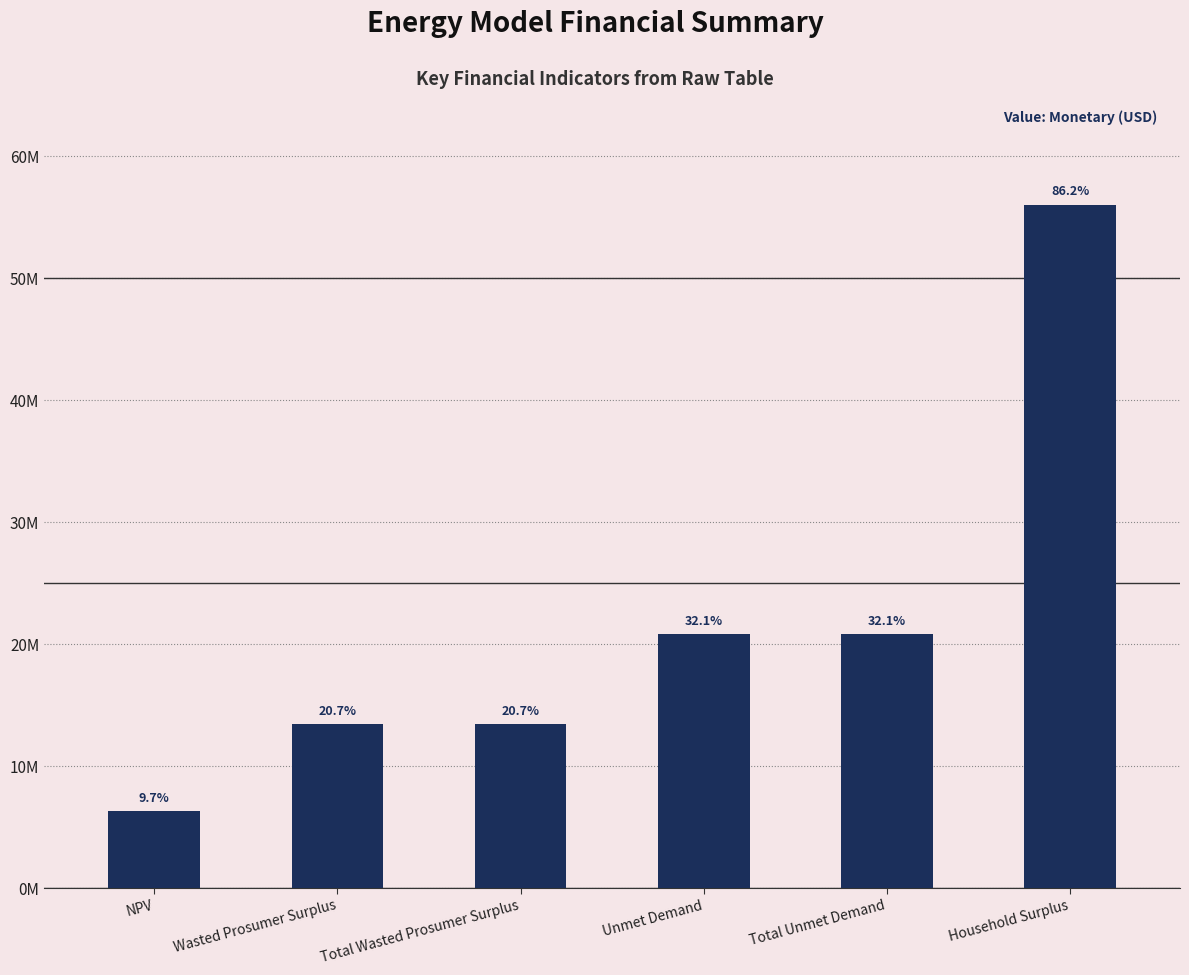

True or false: the data shows 5539976.2 at Wasted Prosumer Surplus.

False